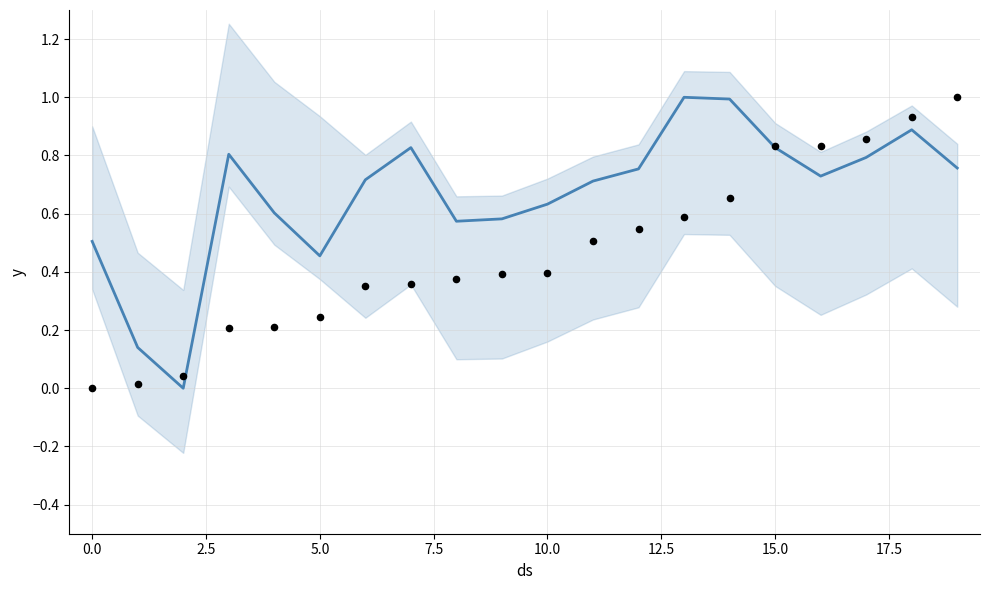

What is the total value across all series at 12?

1.3